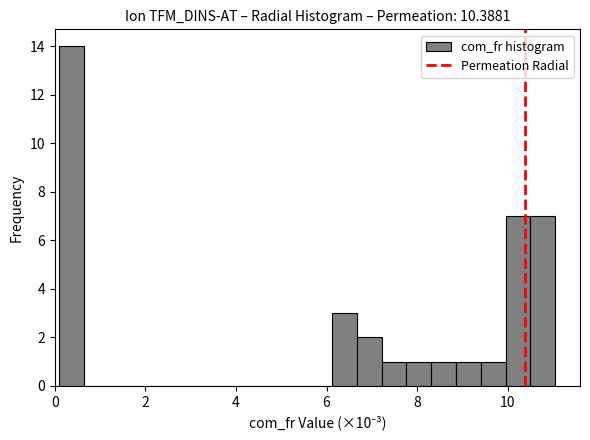

Around what value on the x-axis is the tallest bar? Give the approximate position of its centre, as read against the axis.

0.4